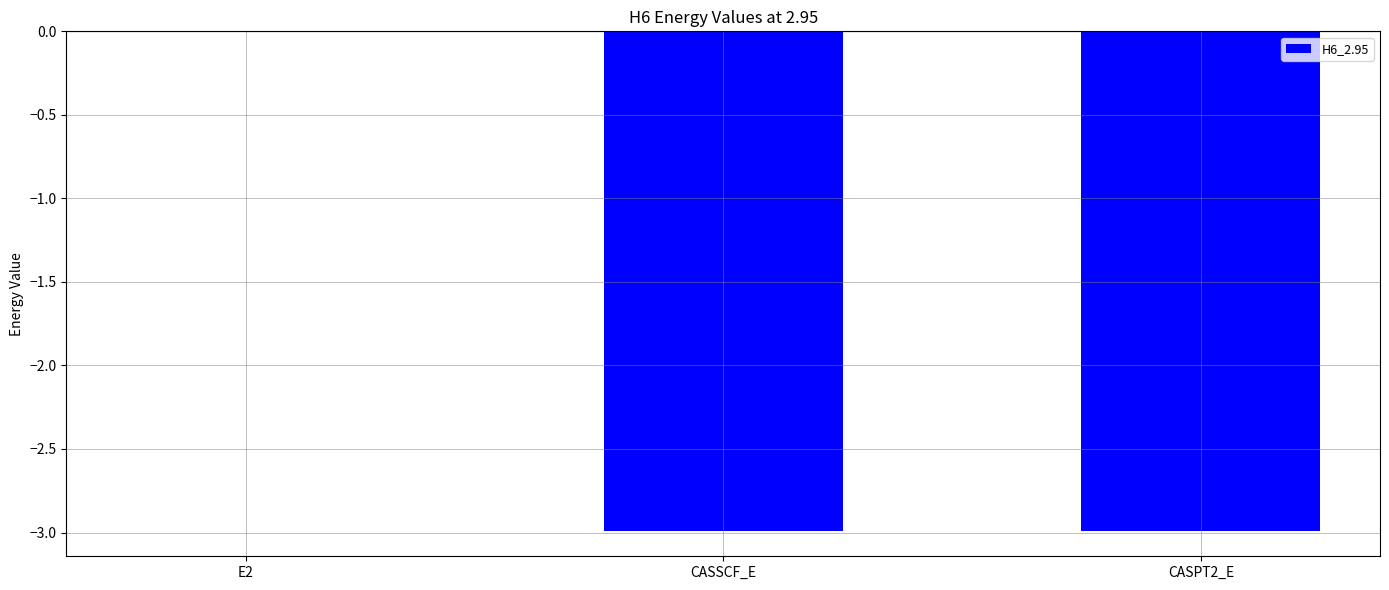

Is it true that the value at CASSCF_E is -3.0?

True